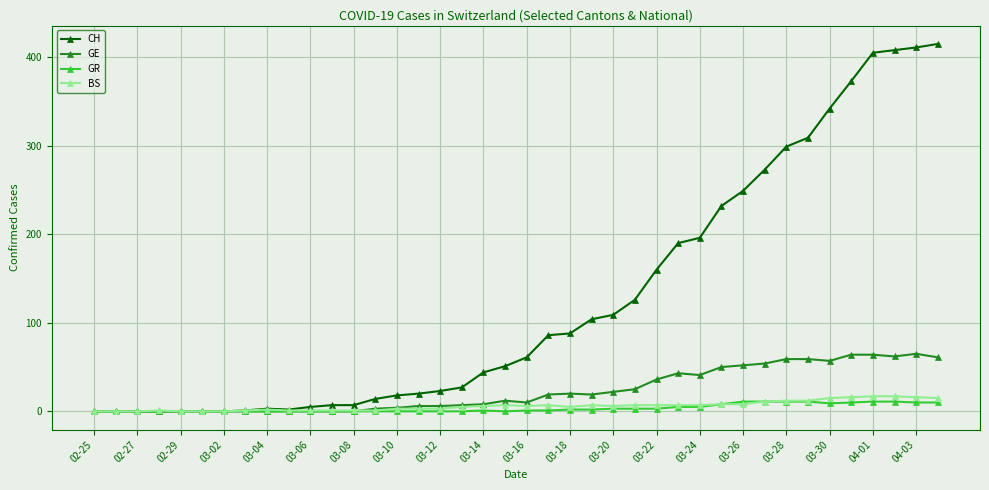

Does the chart have visible grid lines?

Yes